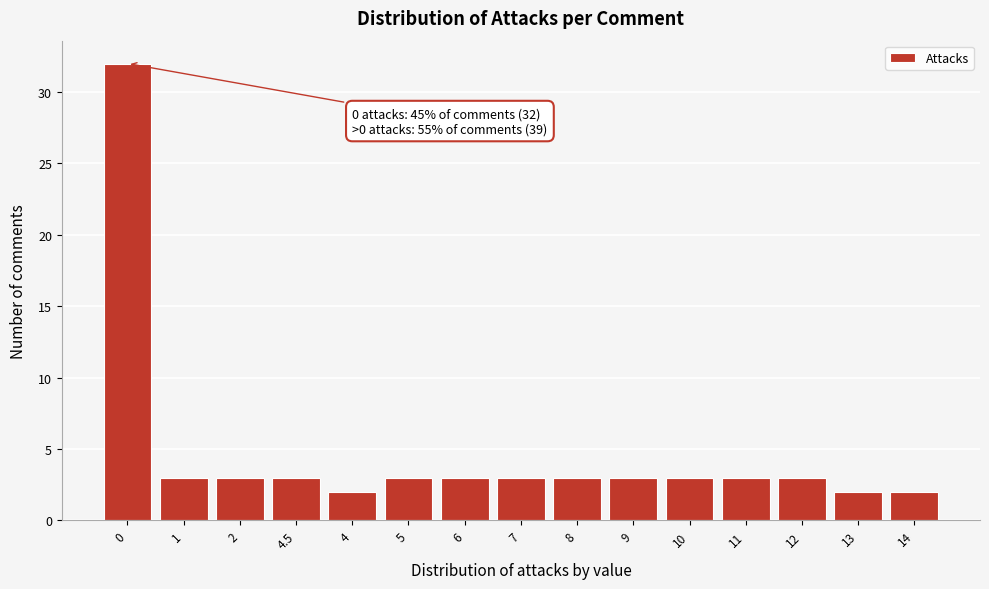

Reading left to right, extract all data points from this chart.

0=32	1=3	2=3	4.5=3	4=2	5=3	6=3	7=3	8=3	9=3	10=3	11=3	12=3	13=2	14=2